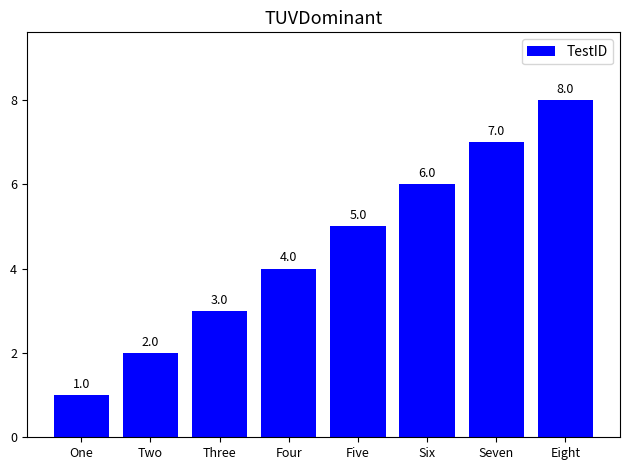

What is the ratio of the value at Eight to the value at Four?

2.0